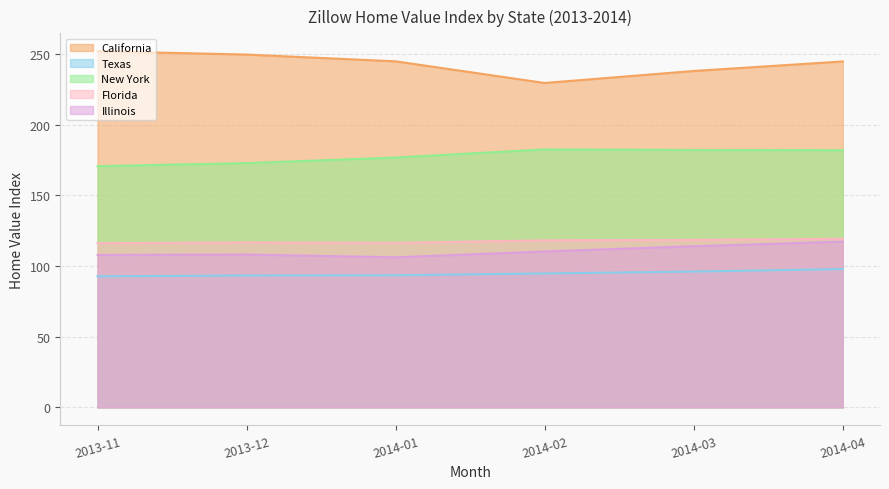

Which category has the lowest value across all series?

2013-11